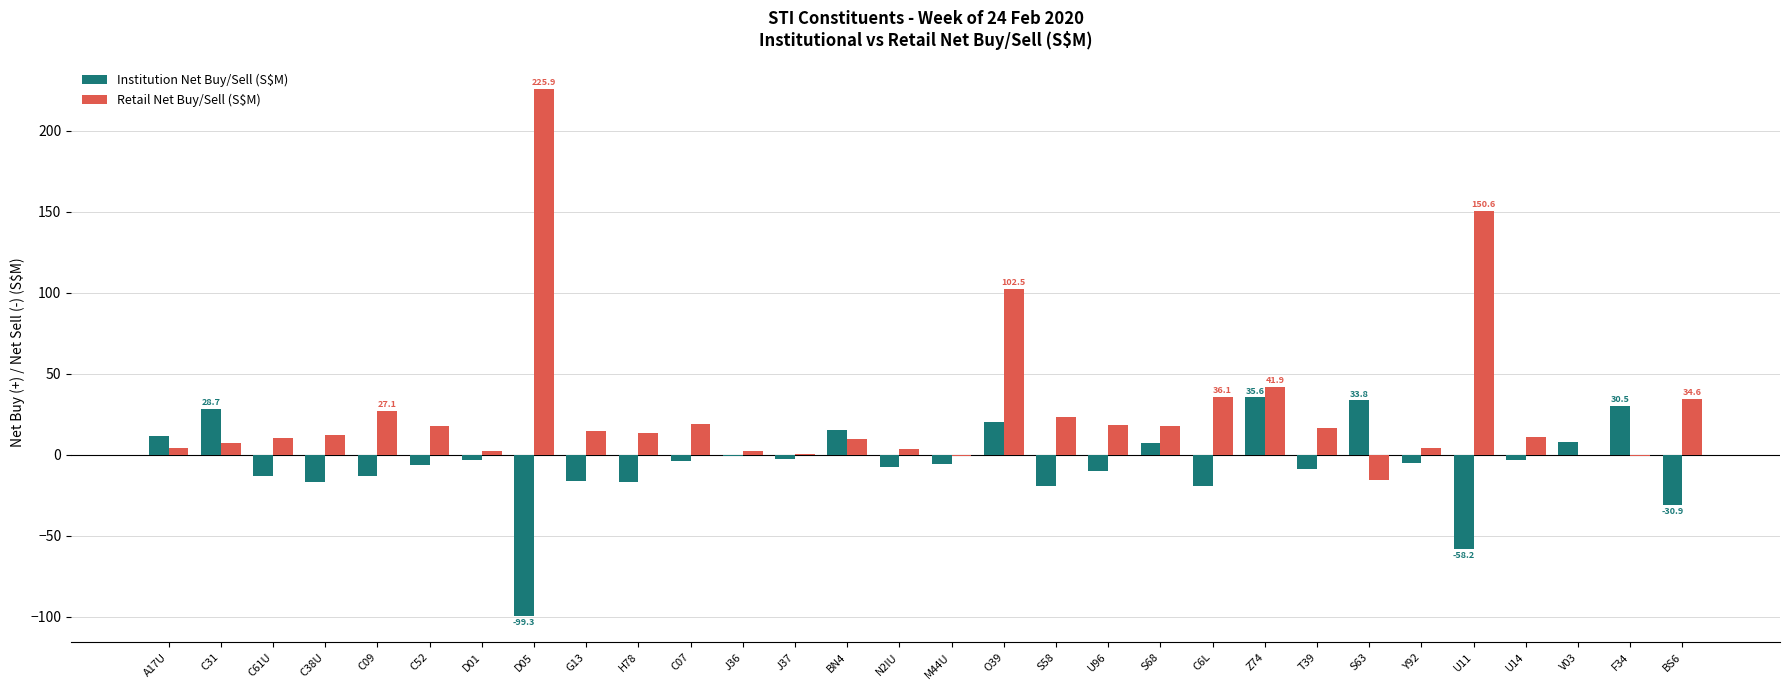

What is the average value of the Institution Net Buy/Sell (S$M) series?

-5.5